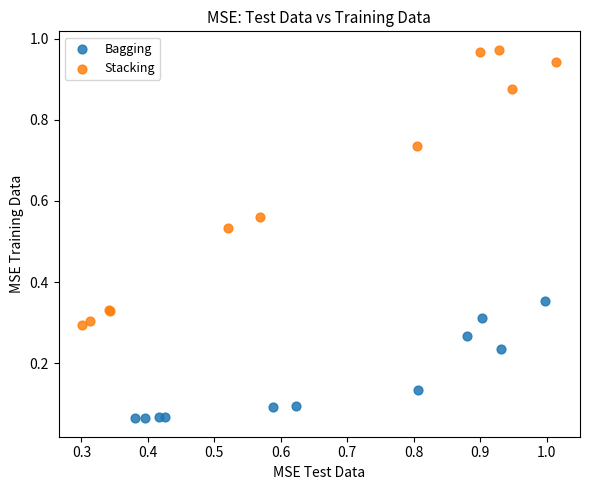

Which series has the largest Y range (max minus min)?

Stacking